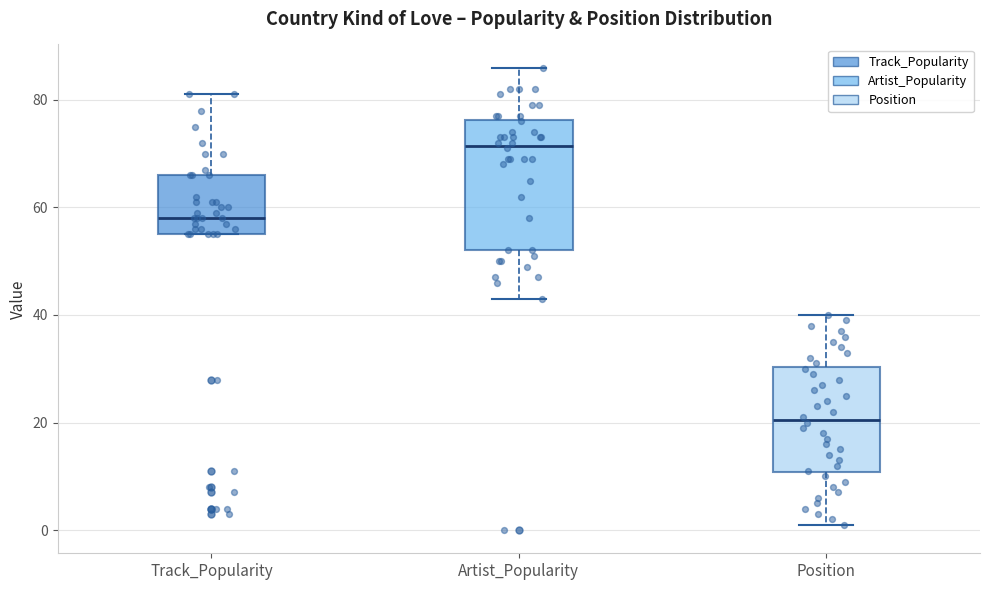

Reading left to right, read every box against the y-axis: the position of its median line, the range the box covers, and the ends of its whiskers. The values are not printed on the chart, so give them approximately, as read against the axis.

Track_Popularity: median 58, box 56 to 66, whiskers 56 to 82
Artist_Popularity: median 72, box 52 to 76, whiskers 44 to 86
Position: median 20, box 10 to 30, whiskers 2 to 40